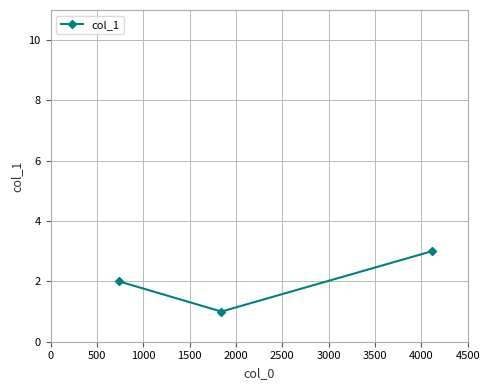

How many categories are shown in the chart?

3